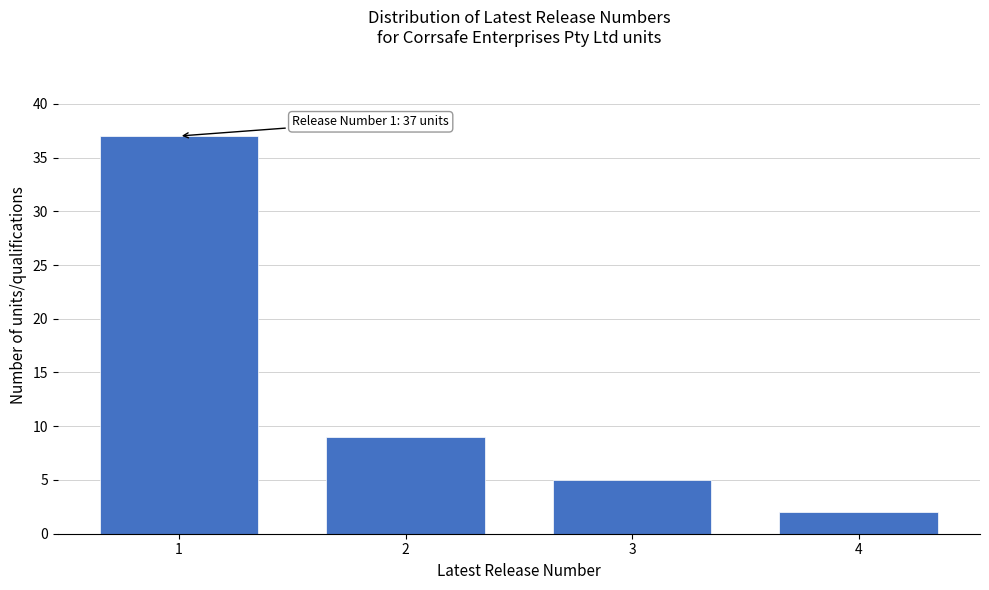

Reading left to right, extract all data points from this chart.

37	9	5	2